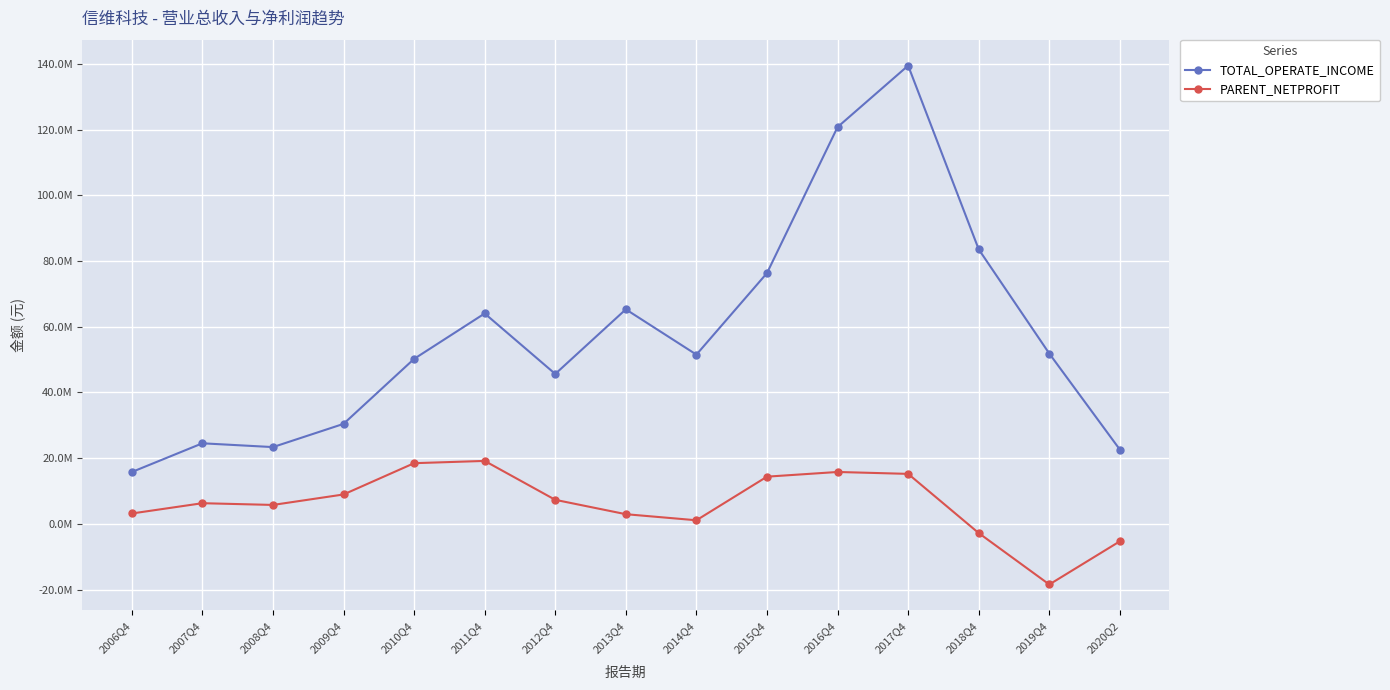

What is the label of the 8th point from the right?

2013Q4